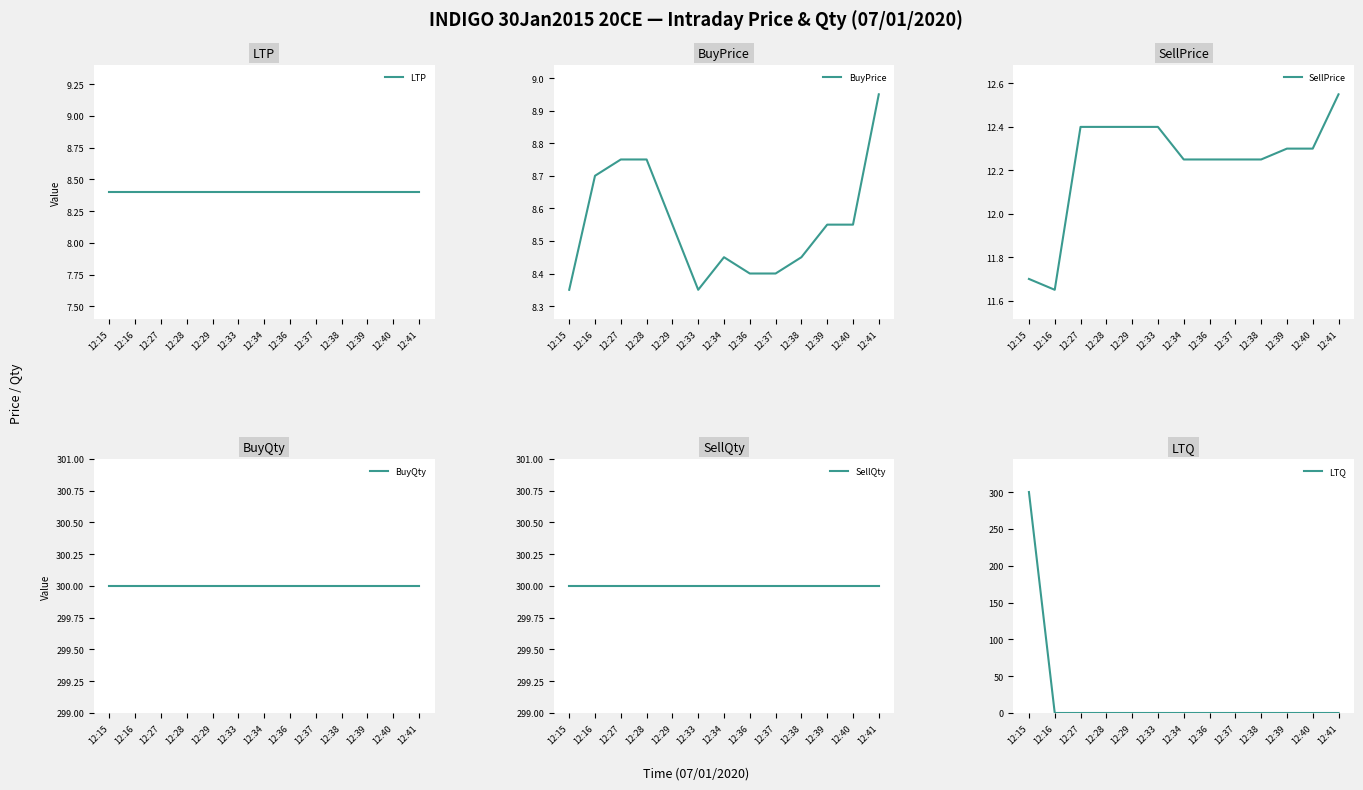

Reading right to left, transcribe all the data shown in this chart.

LTP: 8.4	8.4	8.4	8.4	8.4	8.4	8.4	8.4	8.4	8.4	8.4	8.4	8.4
BuyPrice: 8.9	8.6	8.6	8.4	8.4	8.4	8.4	8.3	8.6	8.8	8.8	8.7	8.3
SellPrice: 12.6	12.3	12.3	12.2	12.2	12.2	12.2	12.4	12.4	12.4	12.4	11.7	11.7
BuyQty: 300.0	300.0	300.0	300.0	300.0	300.0	300.0	300.0	300.0	300.0	300.0	300.0	300.0
SellQty: 300.0	300.0	300.0	300.0	300.0	300.0	300.0	300.0	300.0	300.0	300.0	300.0	300.0
LTQ: 0.0	0.0	0.0	0.0	0.0	0.0	0.0	0.0	0.0	0.0	0.0	0.0	300.0